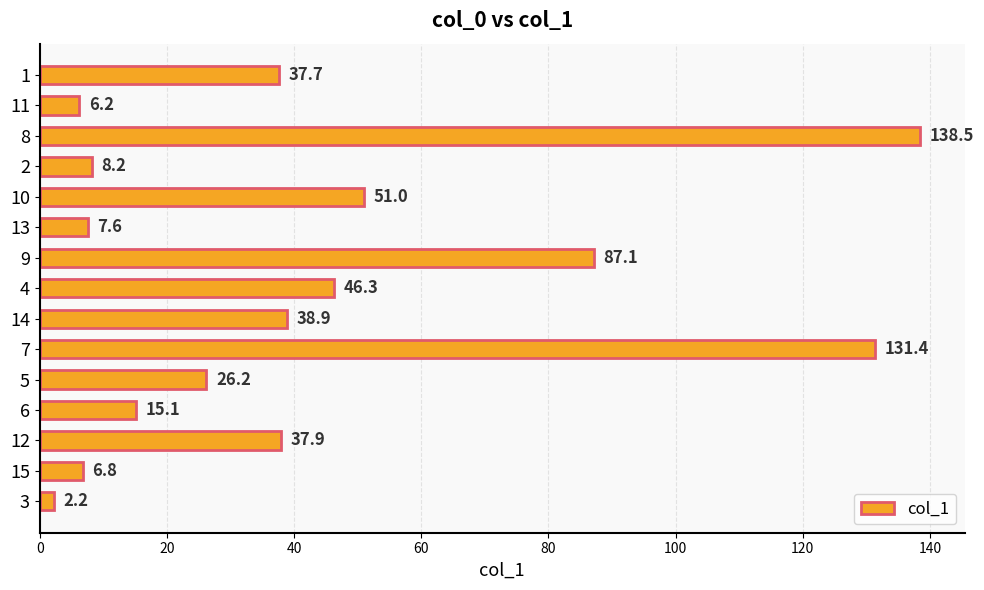

What value does the data have at 2?

8.2